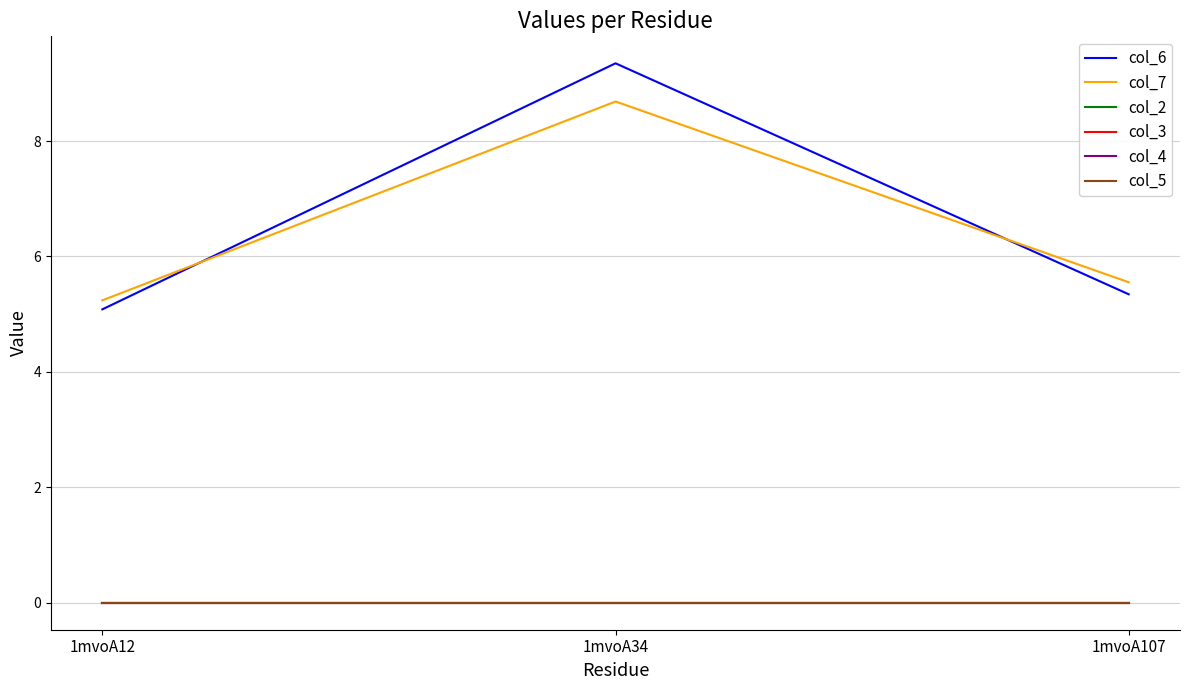

Is the value of col_2 at 1mvoA107 greater than the value of col_7 at 1mvoA34?

No